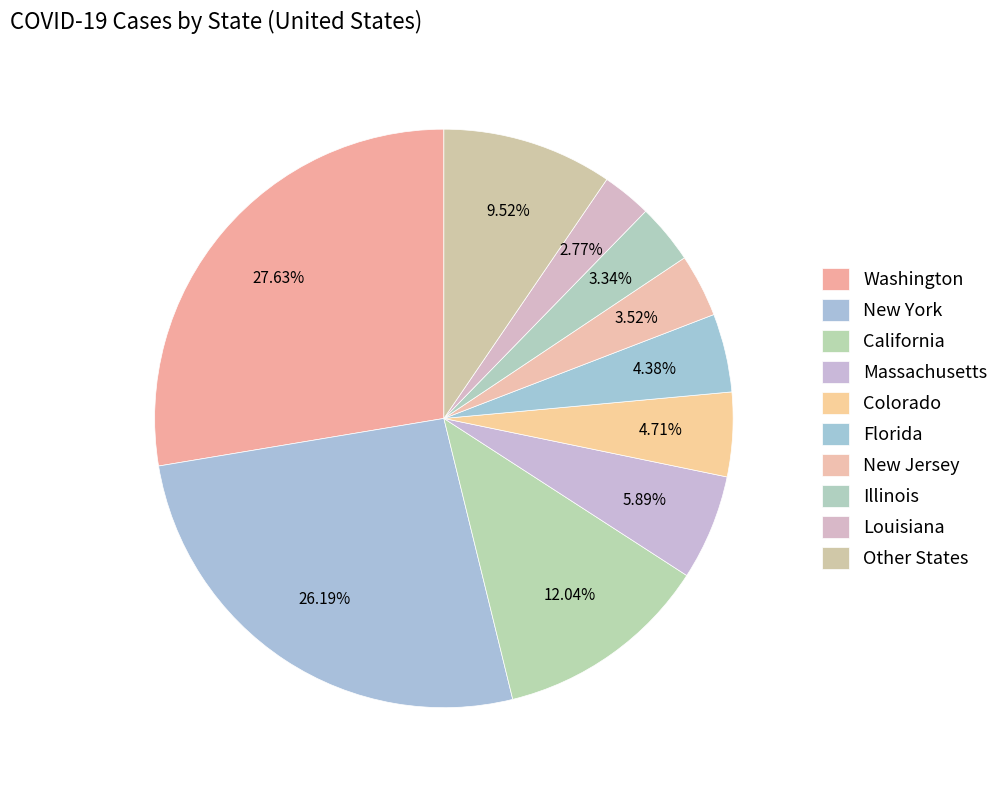

The Florida slice represents 1% of the pie. True or false?

False